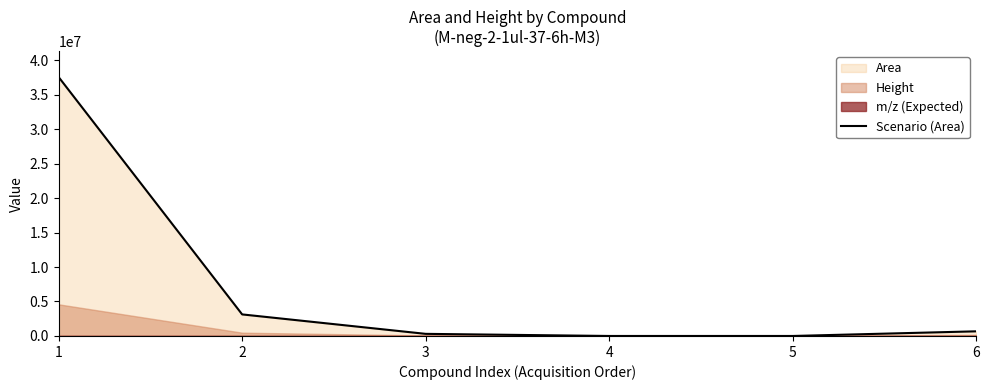

What is the sum of the values at 2 and 4?

3127765